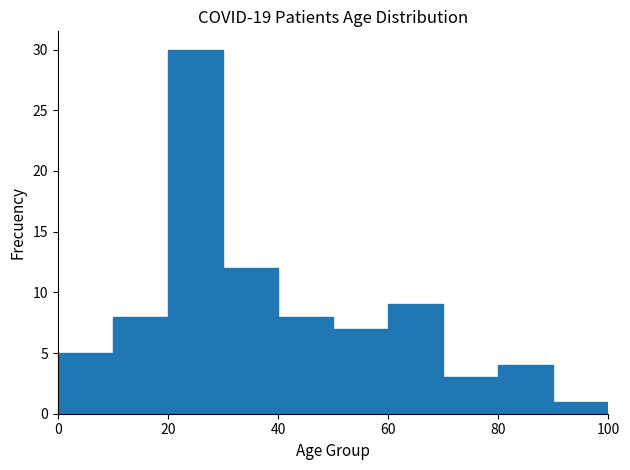

Reading left to right, transcribe this chart: for each bar, give the range it covers on the x-axis and its height. The values are not printed on the chart, so give them approximately, as read against the axis.

0 to 10: 5
10 to 20: 8
20 to 30: 30
30 to 40: 12
40 to 50: 8
50 to 60: 7
60 to 70: 9
70 to 80: 3
80 to 90: 4
90 to 100: 1